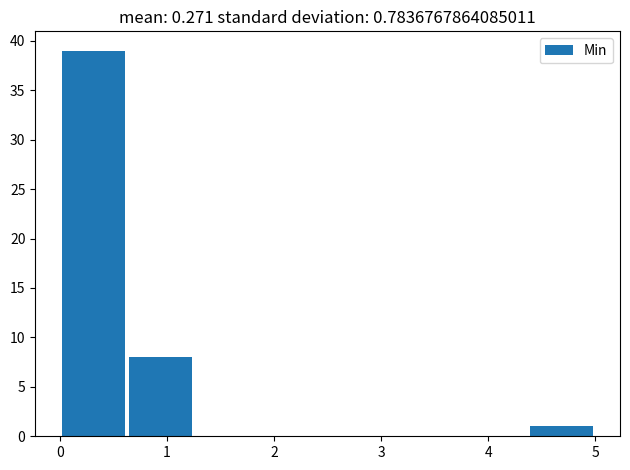

Which range on the x-axis has the tallest bar?

0.0 to 0.6